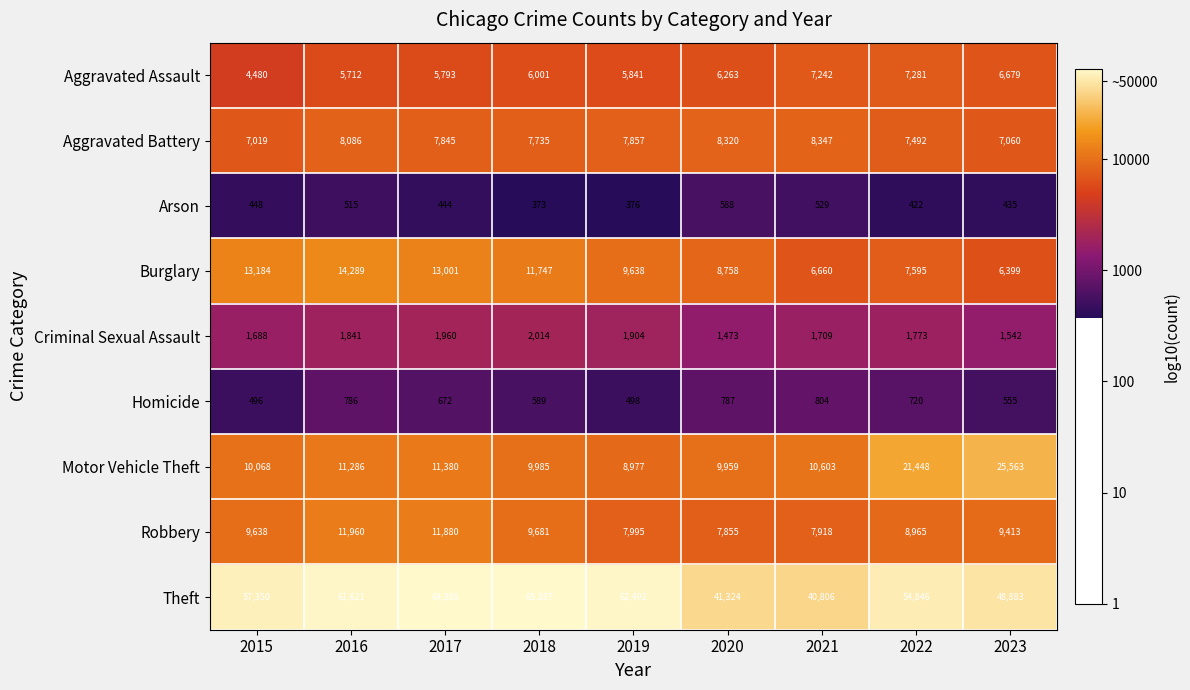

What is the maximum value shown in the chart?

65287